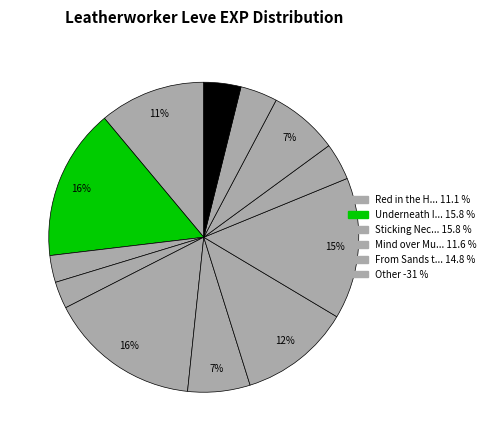

How many segments does this pie chart have?

12